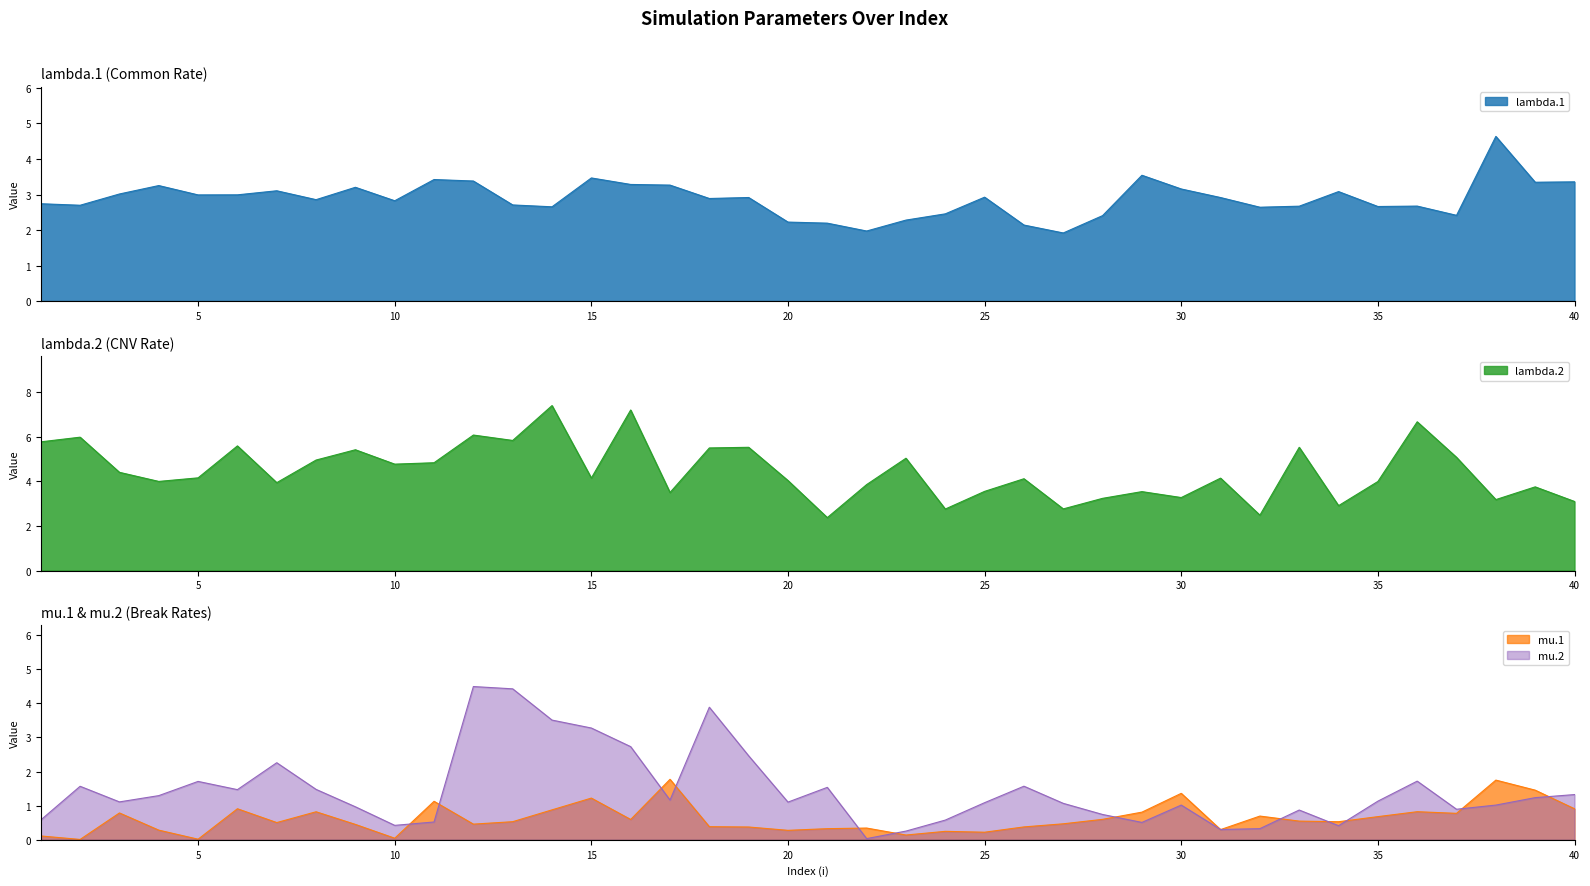

What is the difference between the second highest and second lowest values in the mu.1 series?

1.7